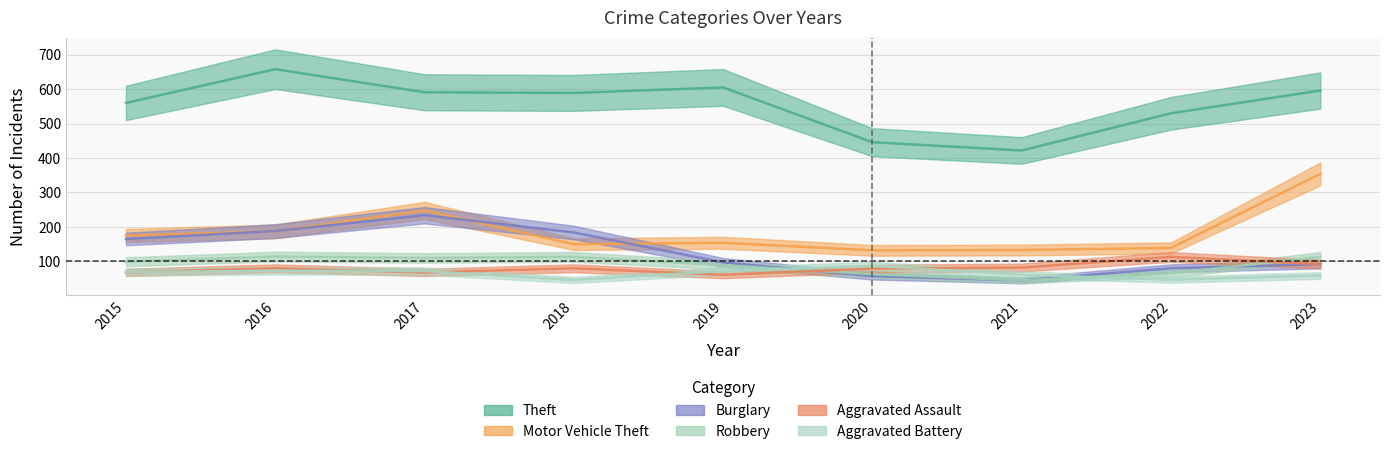

Rank the categories by Burglary value from highest to lowest.

2017, 2016, 2018, 2015, 2019, 2023, 2022, 2020, 2021